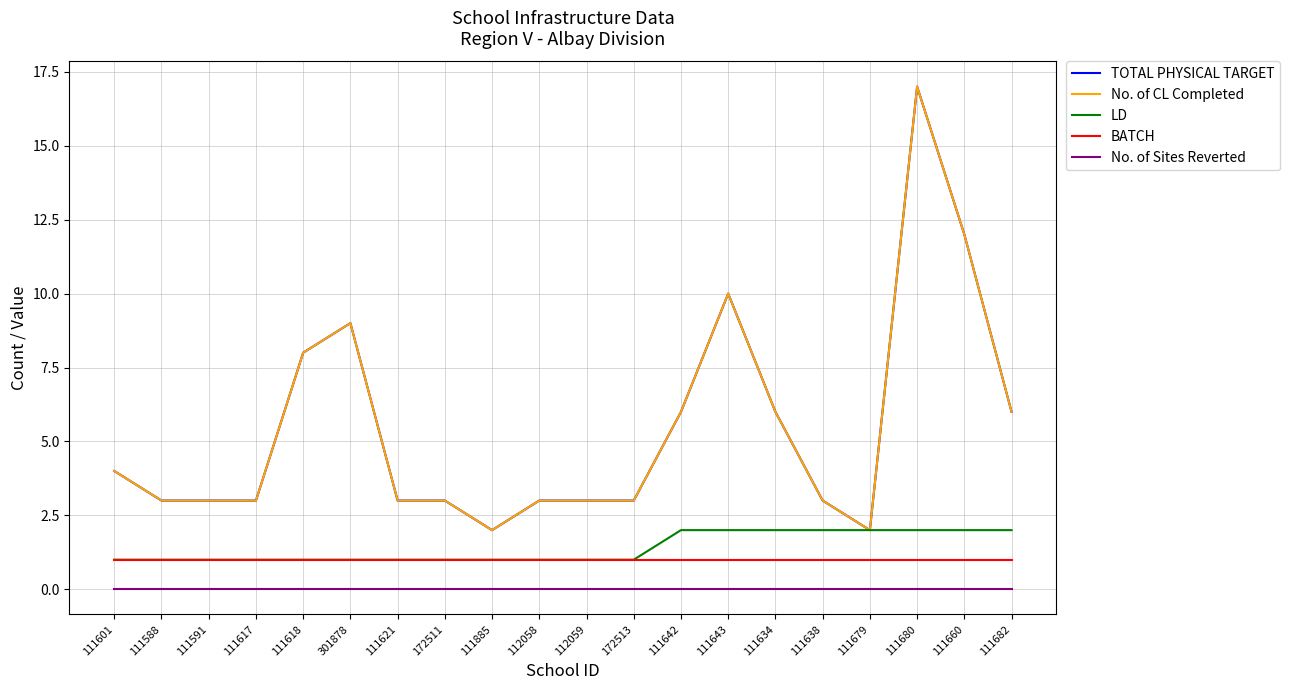

At which category is the sum across all series the highest?

111680